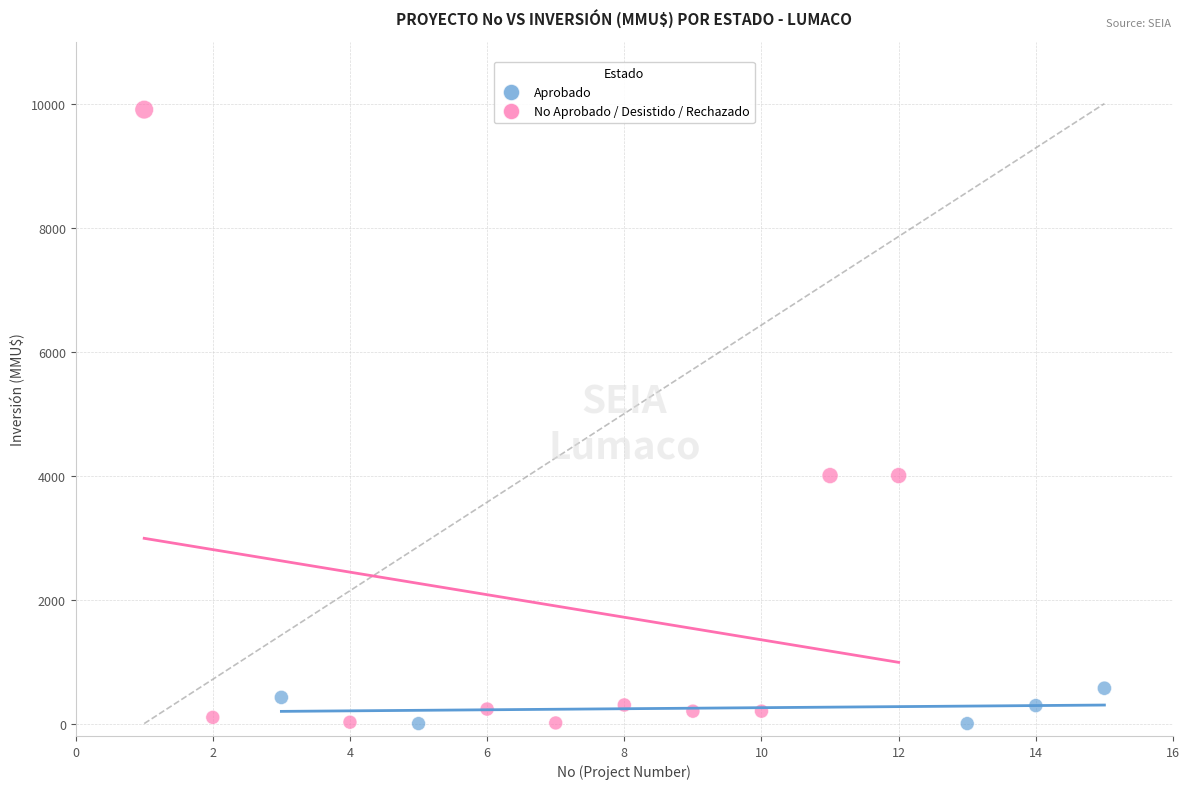

Which series has the widest spread of Y values?

No Aprobado / Desistido / Rechazado